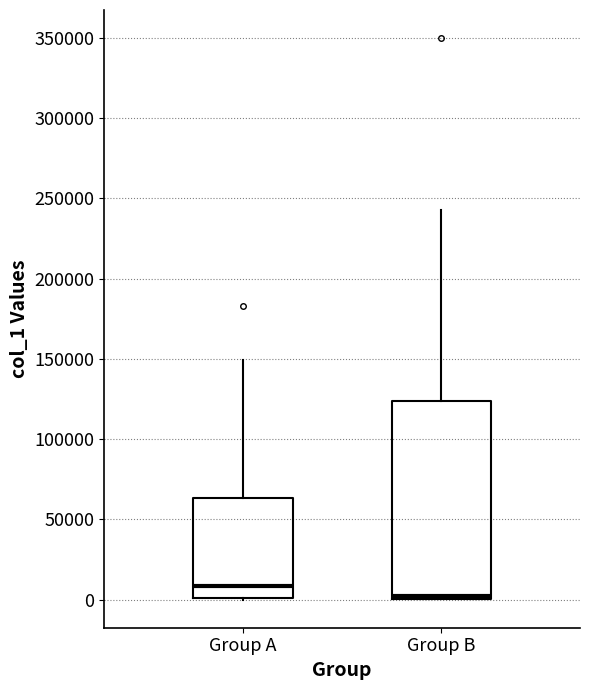

Which box's median line is the lowest?

Group B